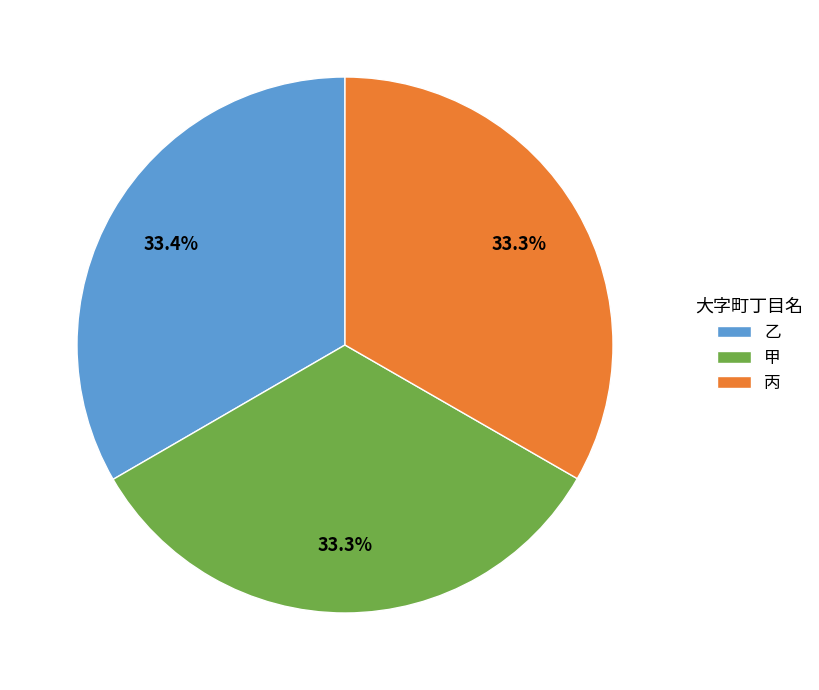

Is 甲 the majority of the pie?

No